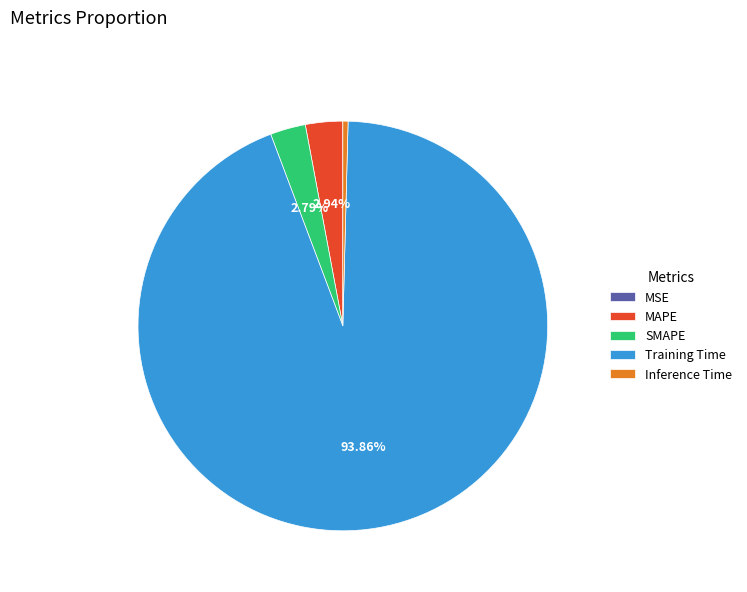

Is there a majority slice in this chart?

Yes